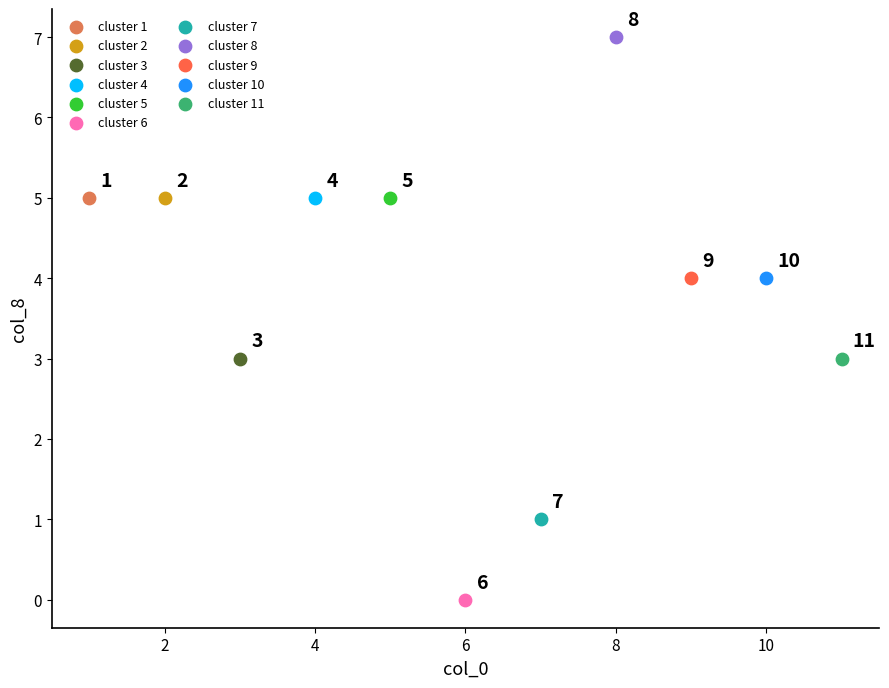

What are all the series names shown in the legend?

cluster 1, cluster 2, cluster 3, cluster 4, cluster 5, cluster 6, cluster 7, cluster 8, cluster 9, cluster 10, cluster 11